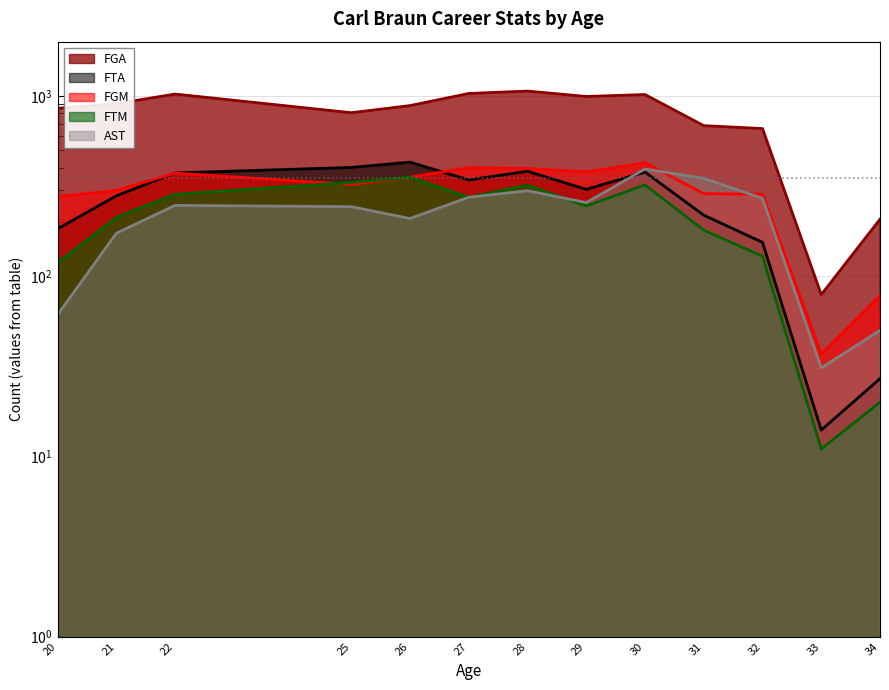

Which series has the widest spread of values?

FGA